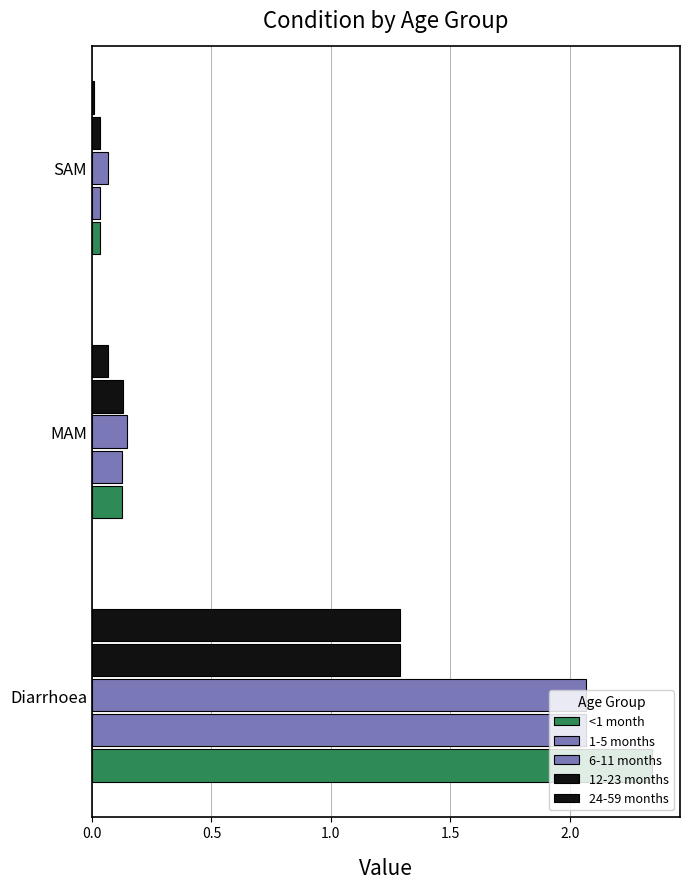

How many series are shown in this chart?

5